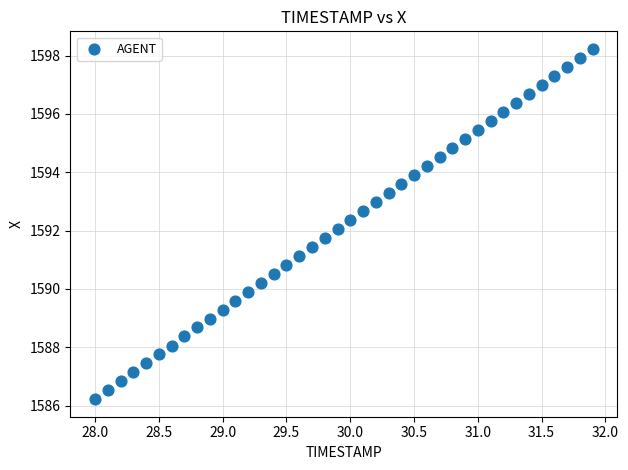

What is the range of Y values (max minus min)?

12.0